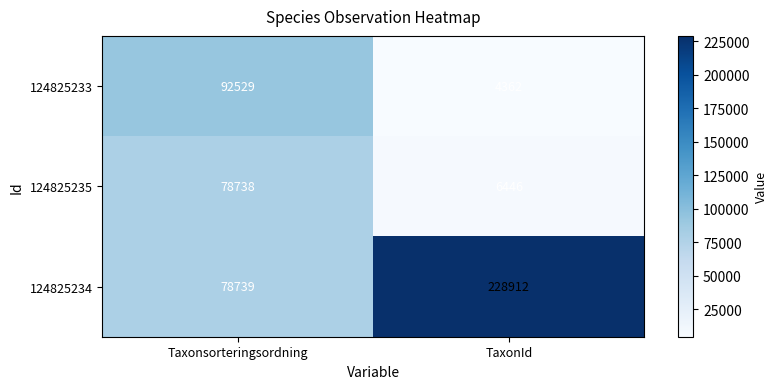

What is the sum of the 124825234 values at Taxonsorteringsordning and TaxonId?

307651